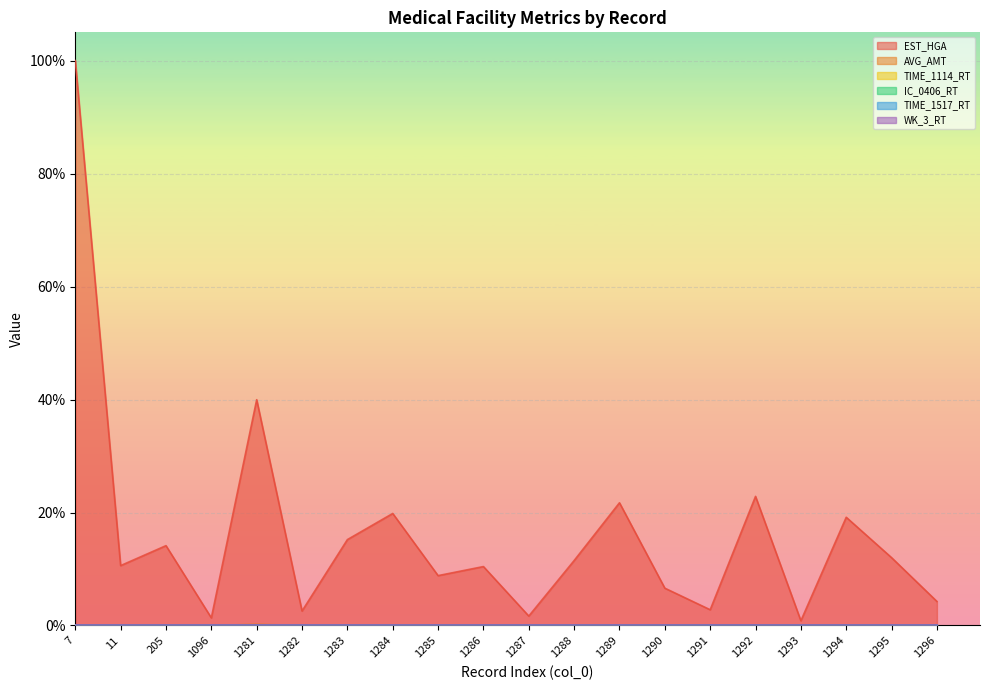

What is the total value across all series at 1288?

11.5